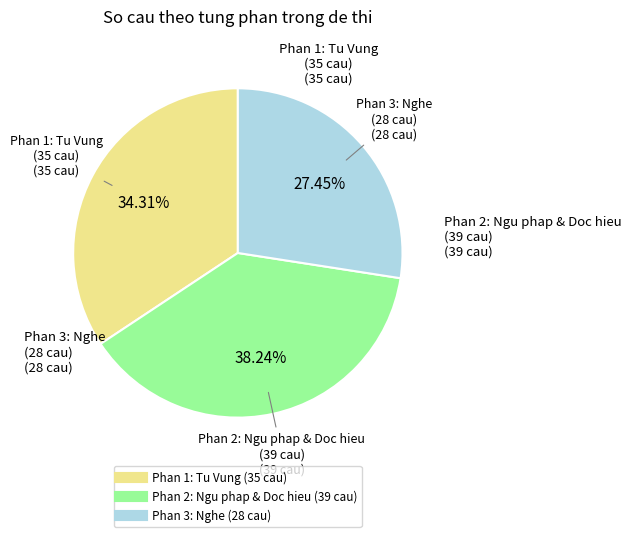

How many segments does this pie chart have?

3